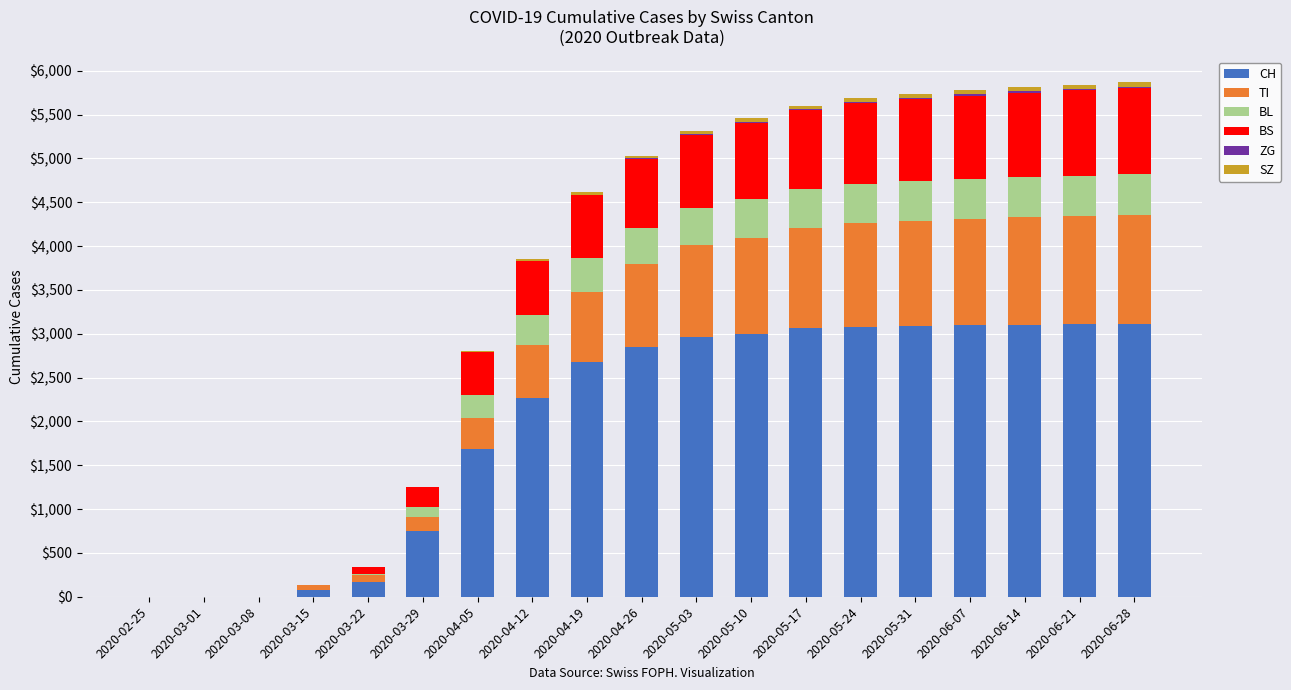

How many data points does each series have?

19